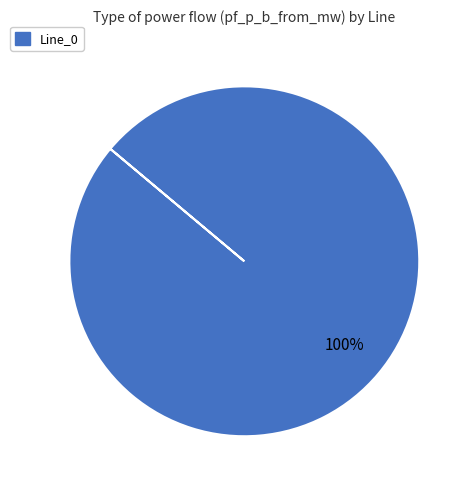

Count the number of slices in the pie.

1